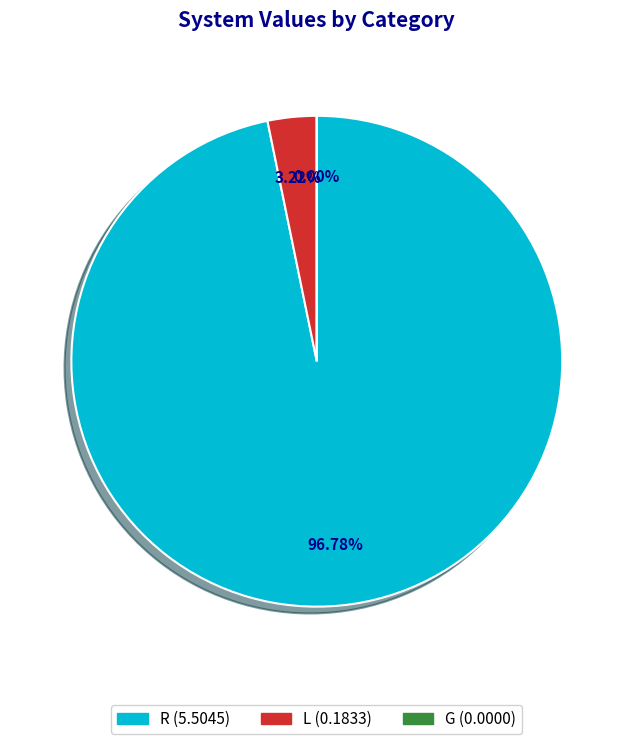

Does any single category account for the majority?

Yes